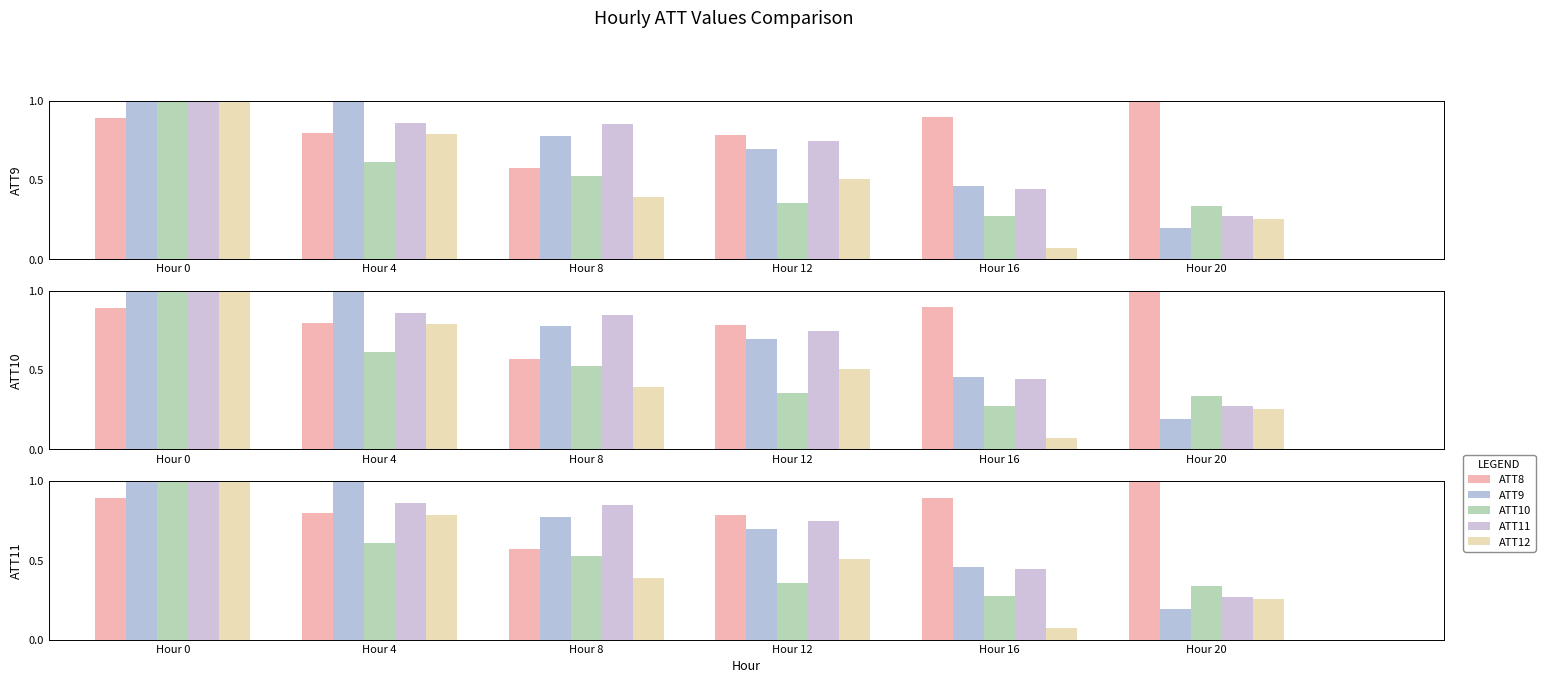

What is the value of the ATT10 bar at the 6th from the left?

0.3